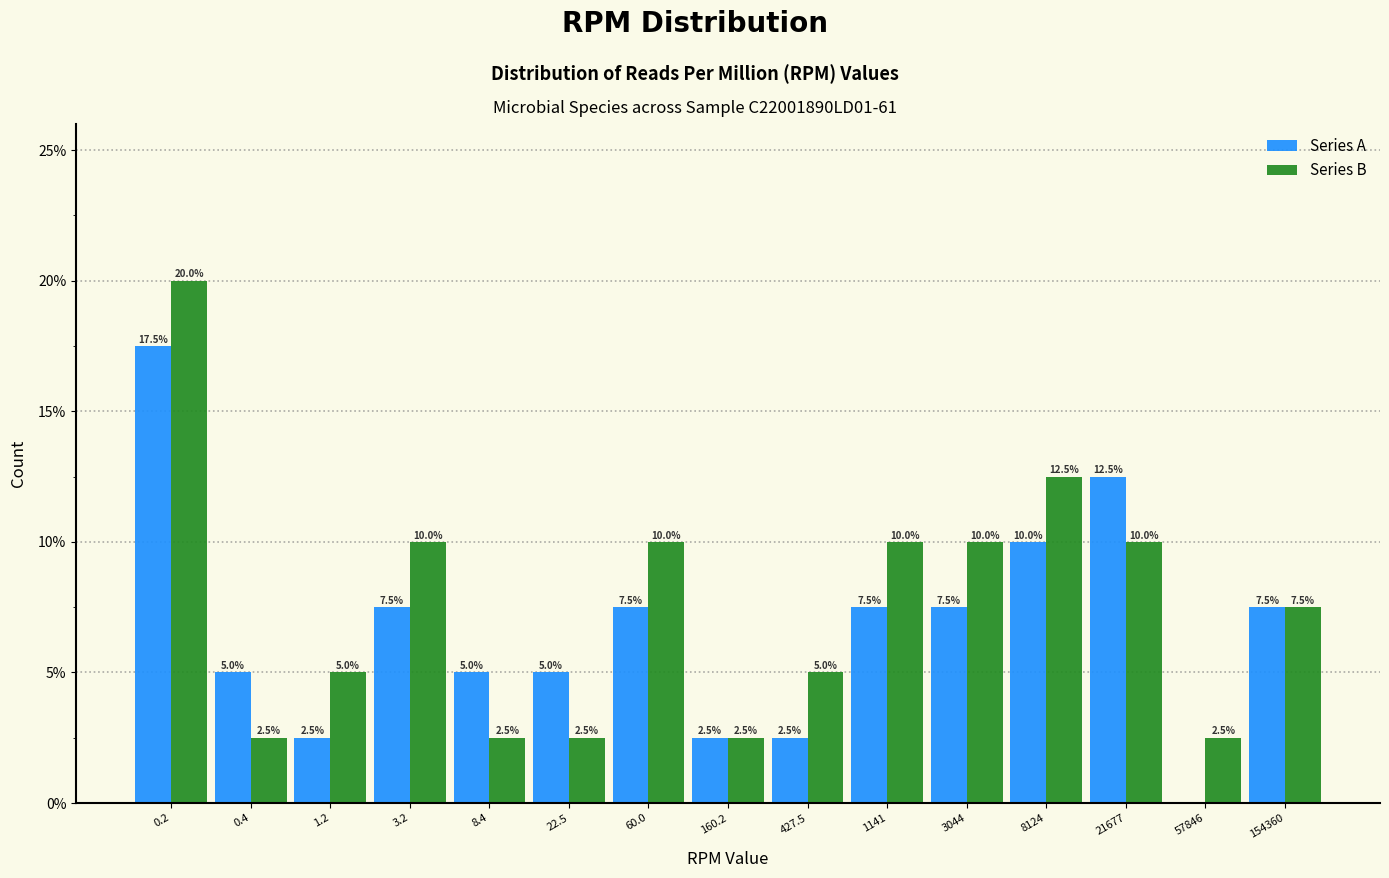

Read the Series B value at 3044.

10.0